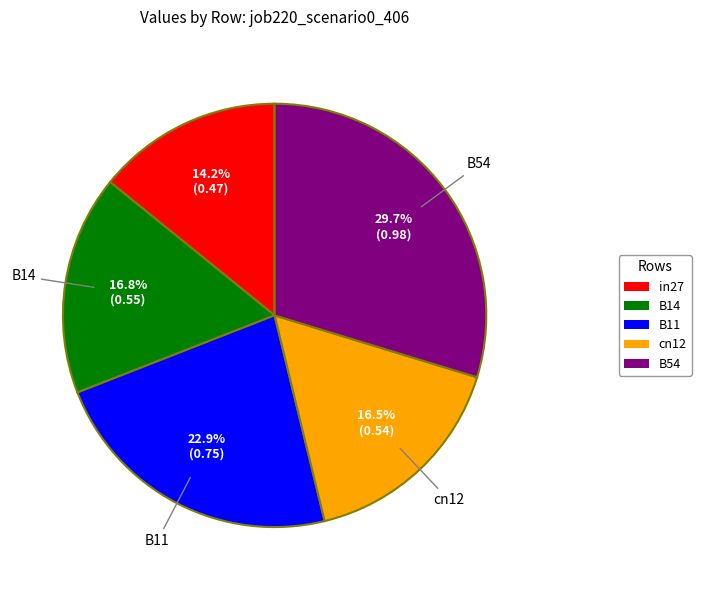

To the nearest percent, what percentage of the pie is B14?

17%